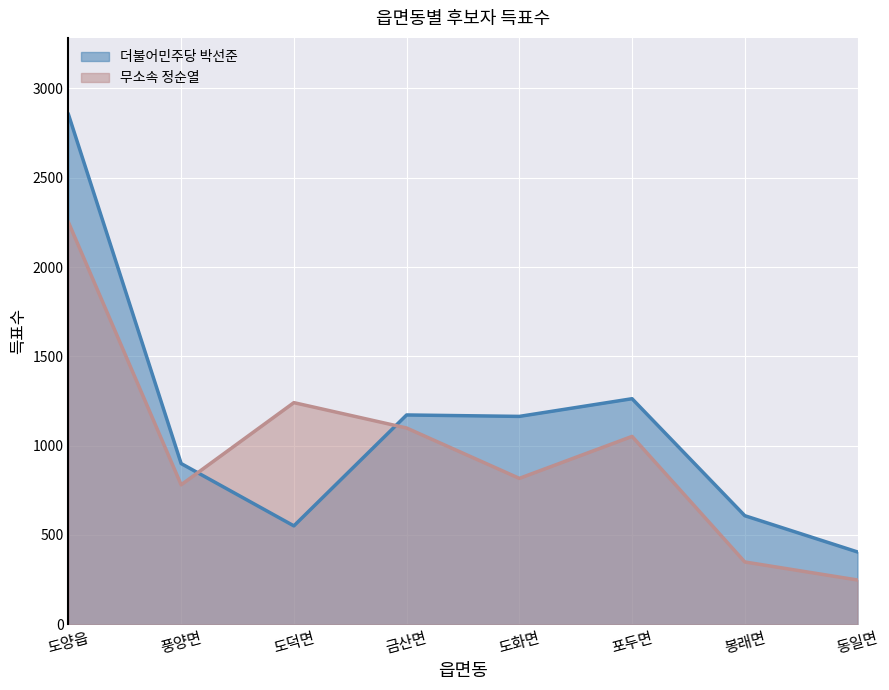

The value of 더불어민주당 박선준 at 도덕면 is 551. True or false?

True